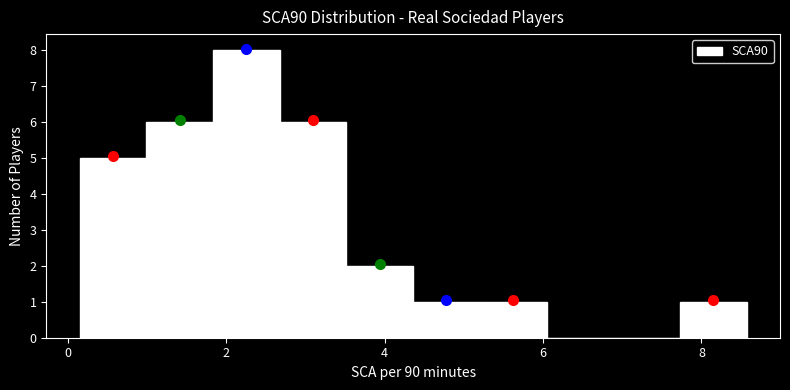

Reading left to right, transcribe this chart: for each bar, give the range it covers on the x-axis and its height. Neither the bar edges nor the heights are printed on the chart, so give them approximately, as read against the axes.

0.2 to 1.0: 5
1.0 to 1.8: 6
1.8 to 2.6: 8
2.6 to 3.6: 6
3.6 to 4.4: 2
4.4 to 5.2: 1
5.2 to 6.0: 1
6.0 to 6.8: 0
6.8 to 7.8: 0
7.8 to 8.6: 1